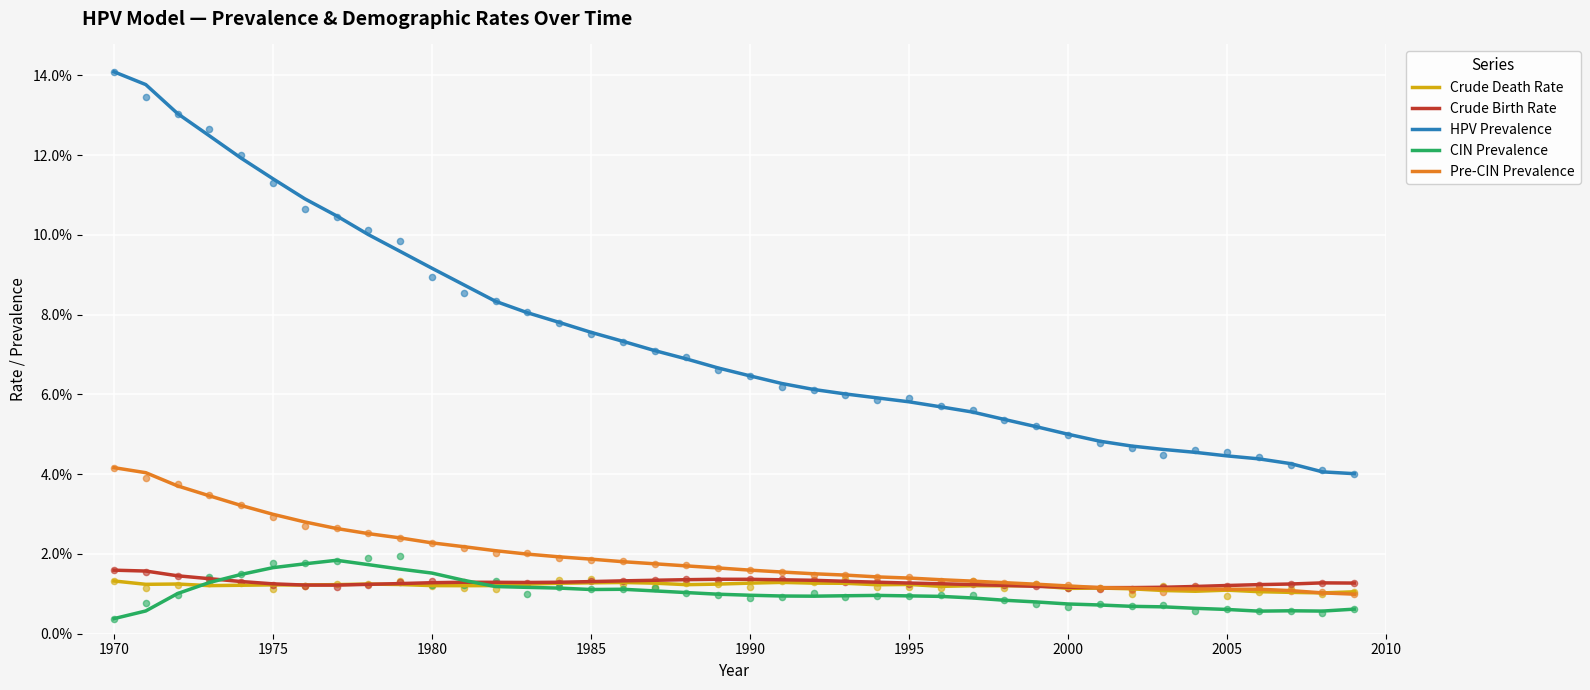

Which series has the widest spread of Y values?

HPV Prevalence